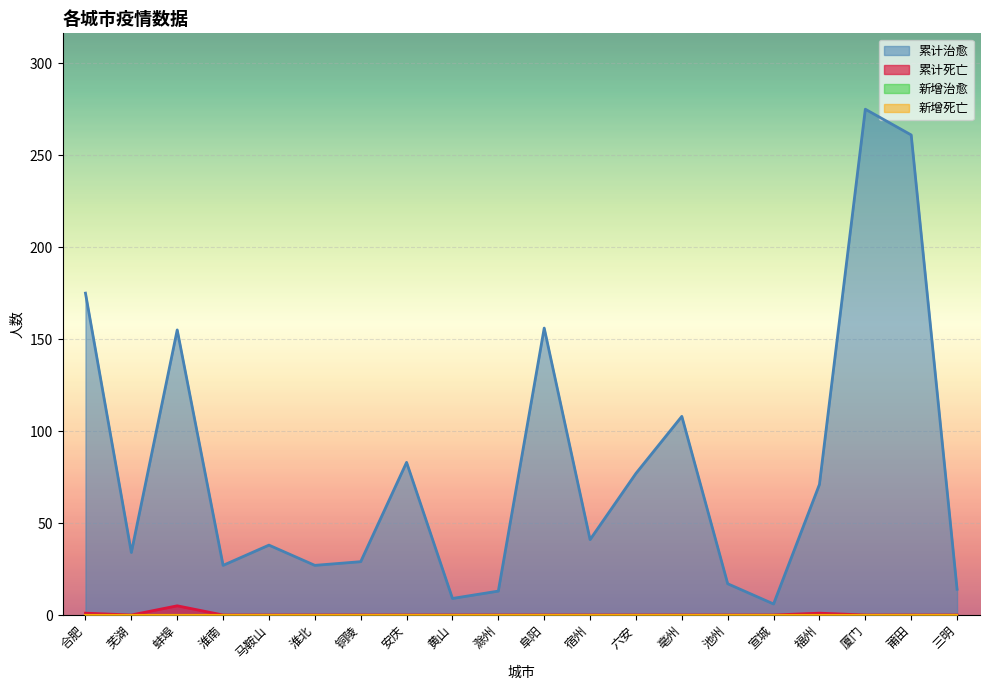

What is the difference between the highest and lowest values at 铜陵?

29